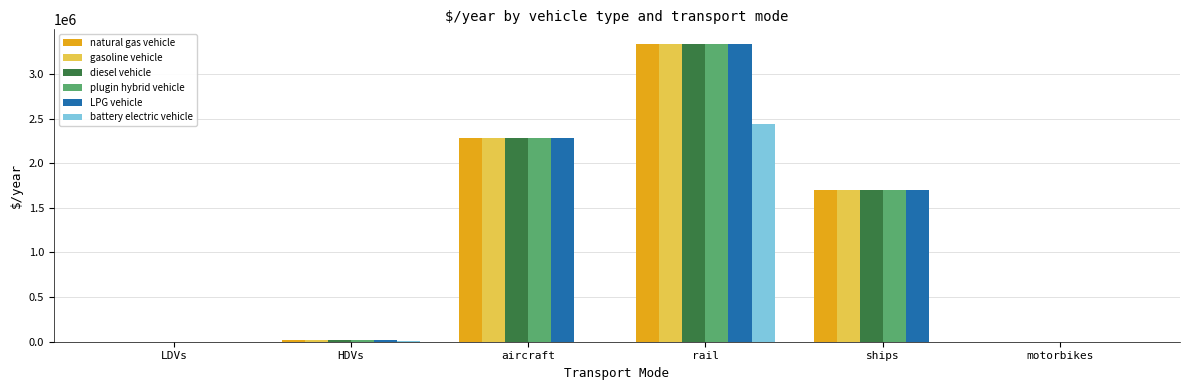

At which category is the sum across all series the highest?

rail